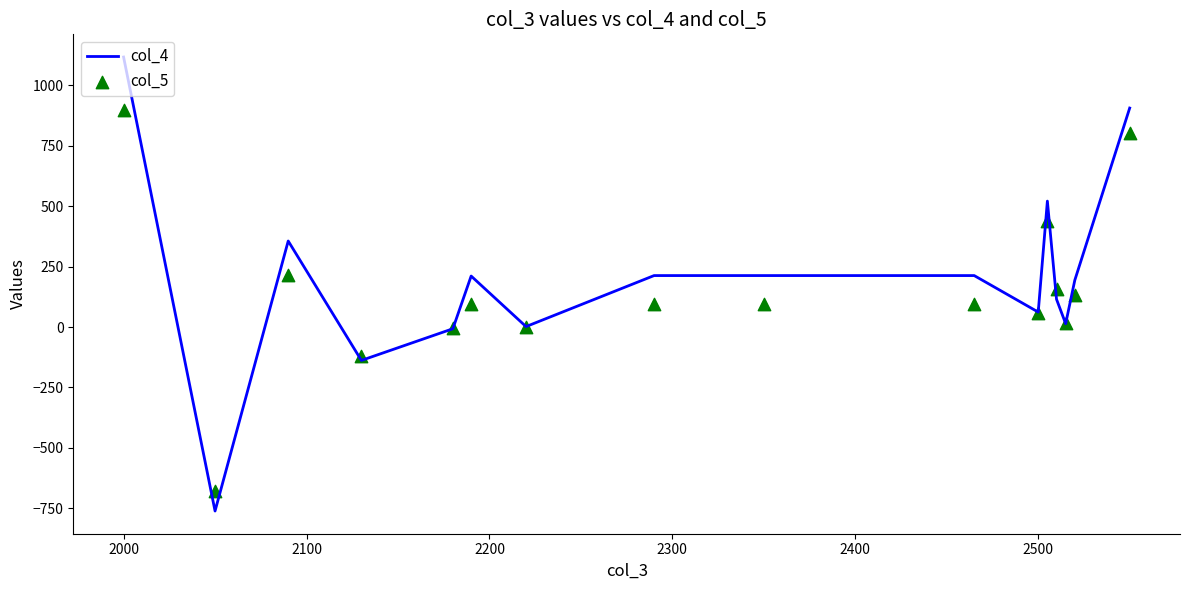

Which series contains the highest Y value?

col_4